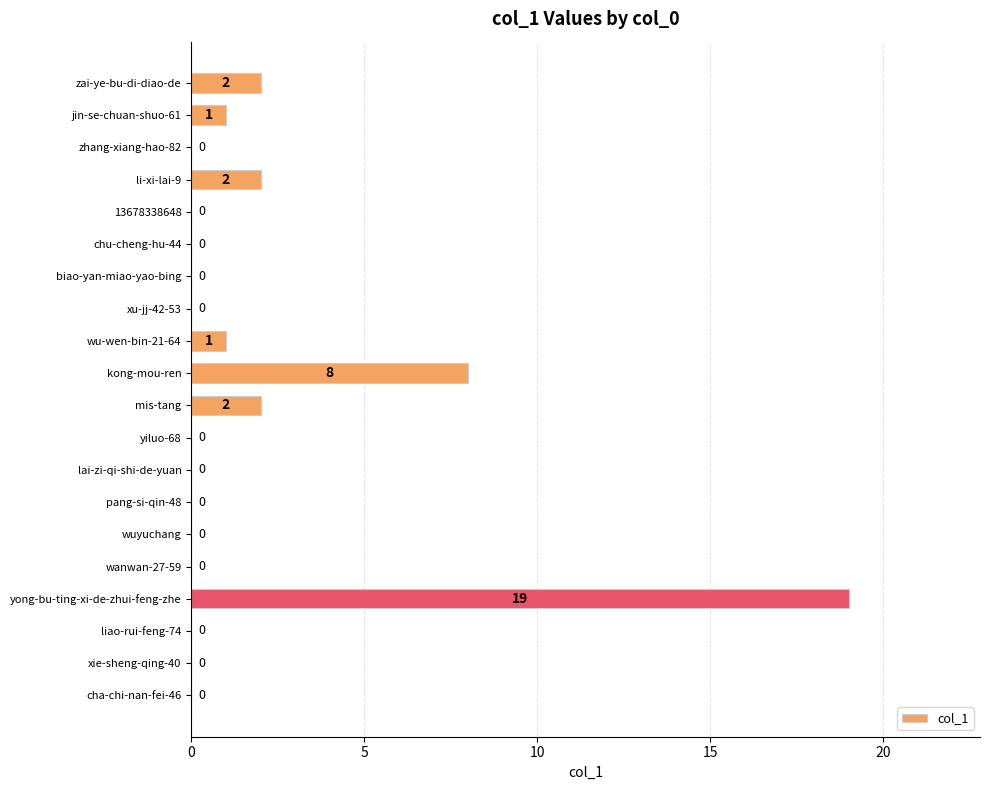

What is the sum of all values?

35